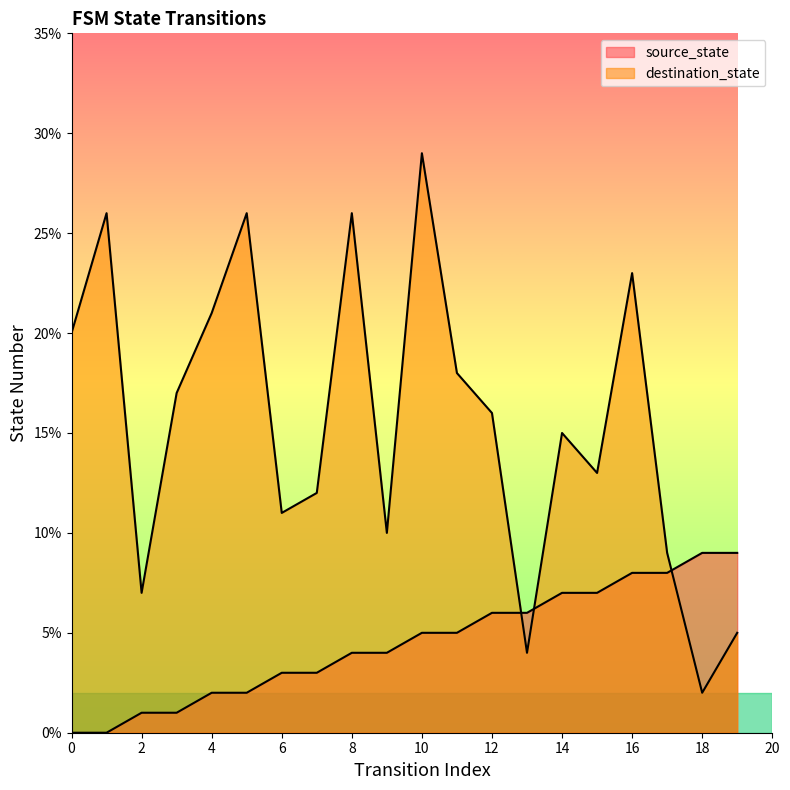

Reading left to right, what are all the values shown in this chart?

source_state: 0	0	1	1	2	2	3	3	4	4	5	5	6	6	7	7	8	8	9	9
destination_state: 20	26	7	17	21	26	11	12	26	10	29	18	16	4	15	13	23	9	2	5